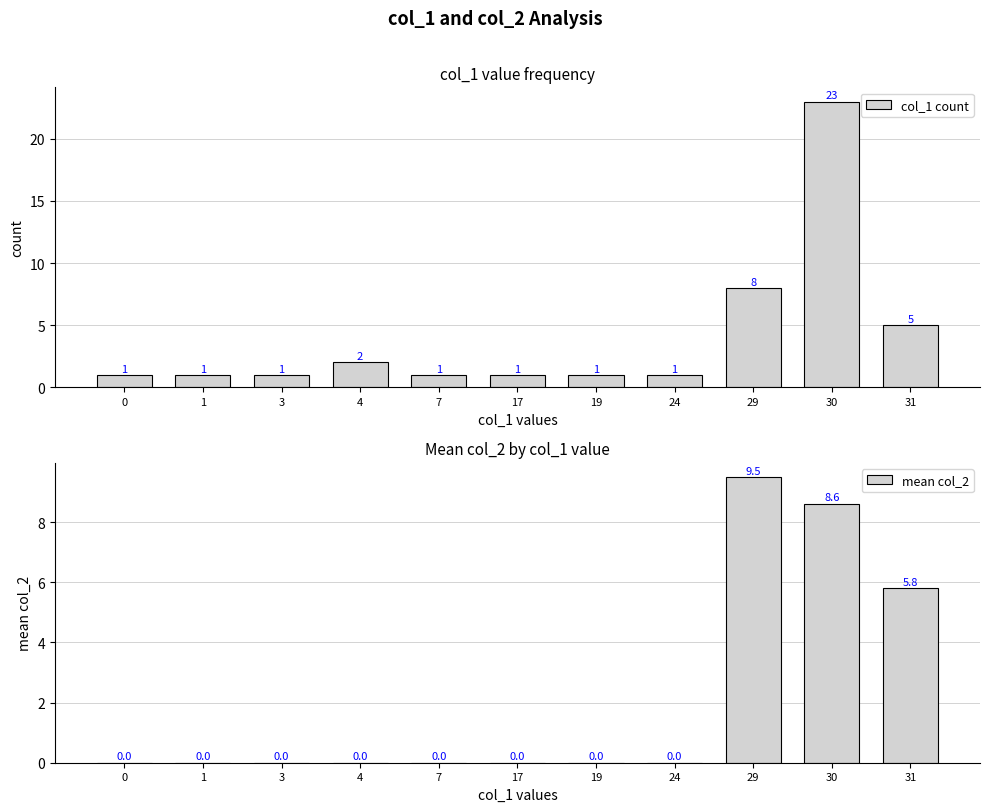

How many data points does each series have?

11